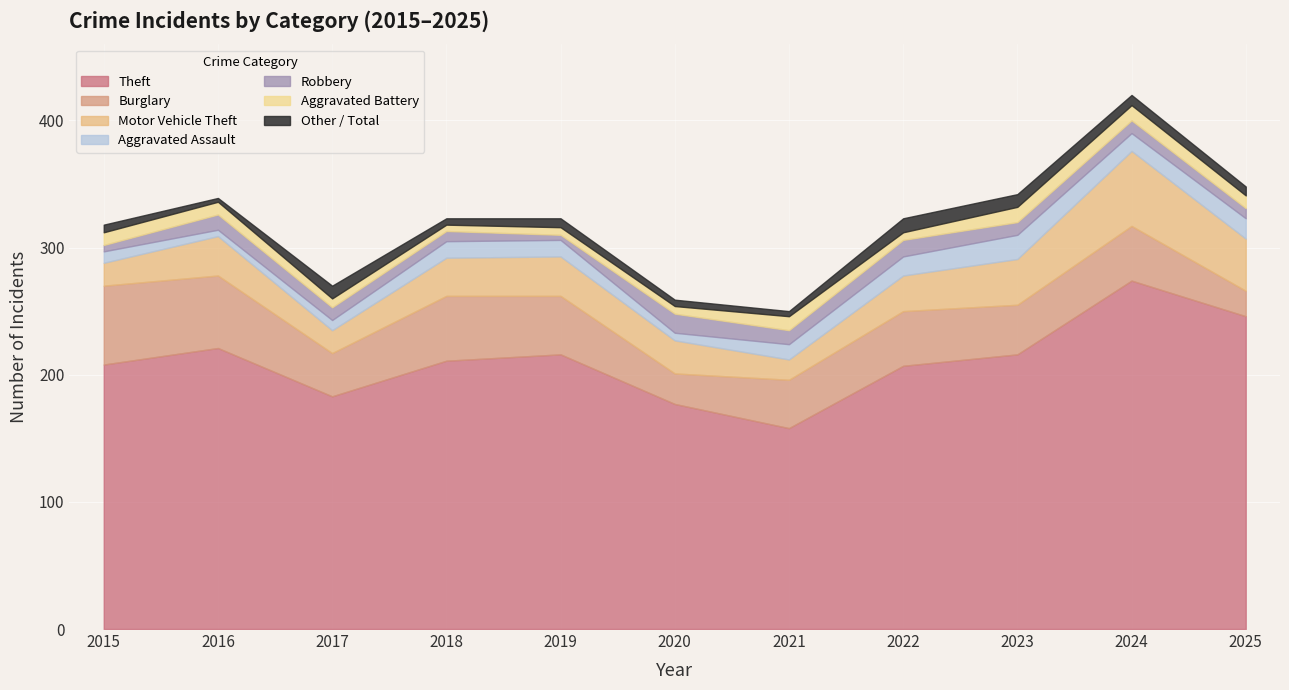

How many intersections are there between Burglary and Motor Vehicle Theft?

3